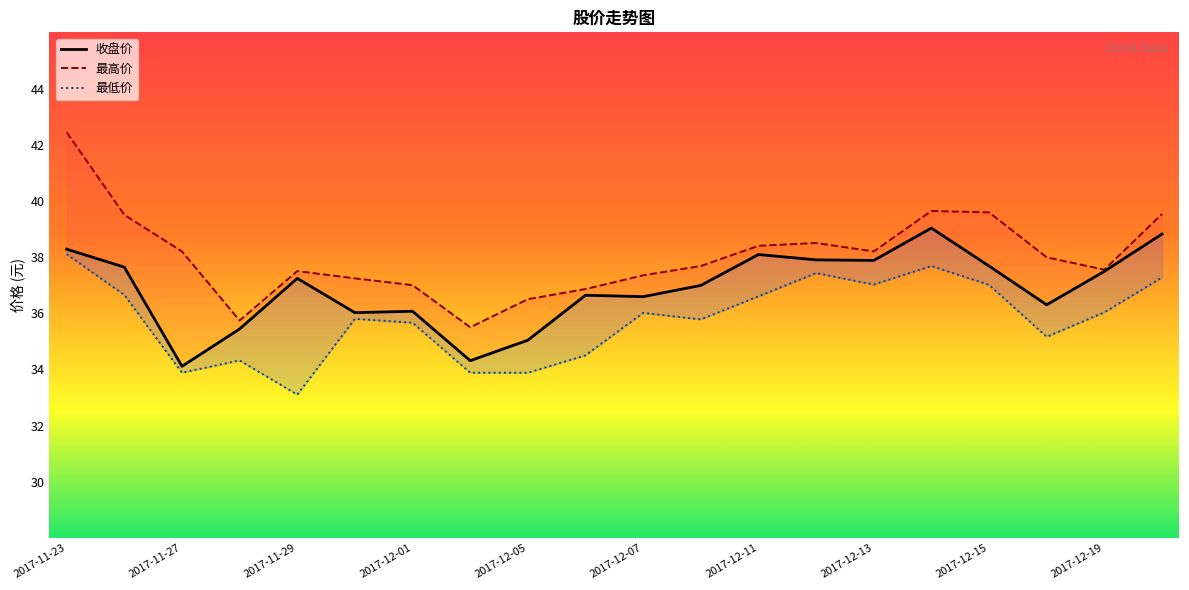

True or false: 收盘价 and 最高价 cross at least once.

False